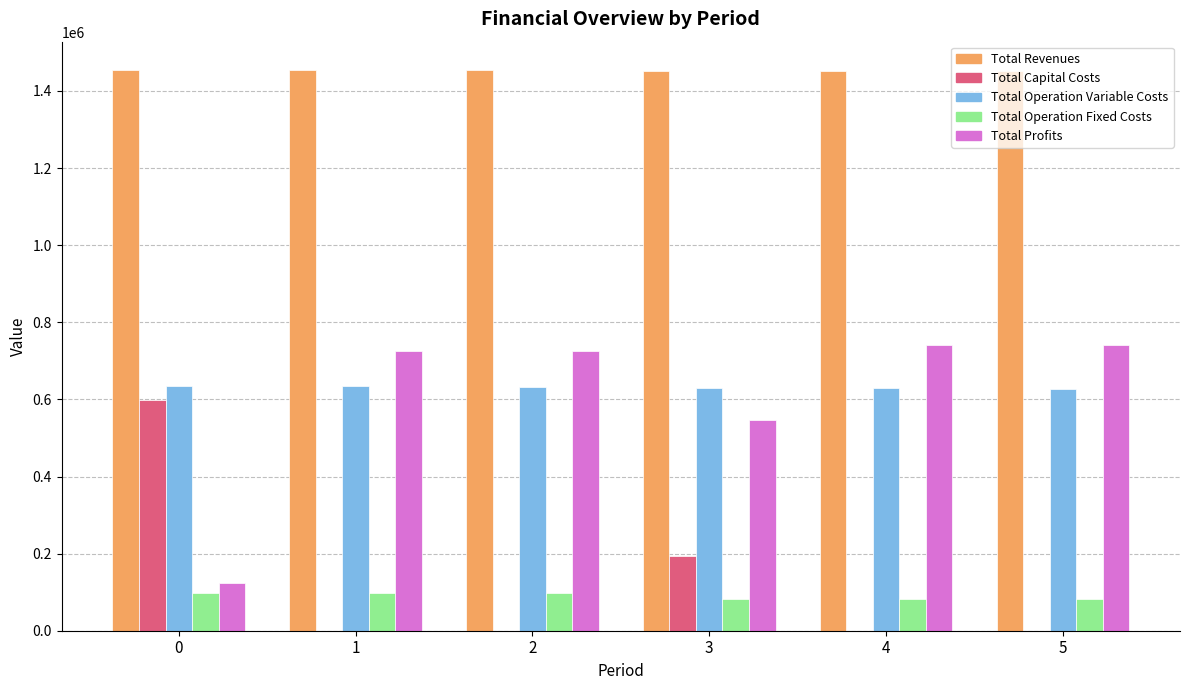

What is the maximum value for Total Profits?

741984.0